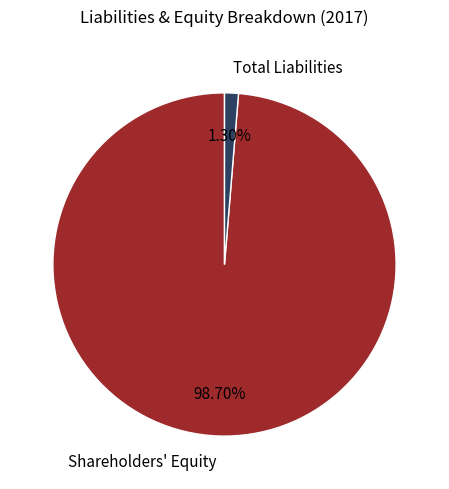

Do Shareholders' Equity and Total Liabilities together represent more than half of the pie?

Yes